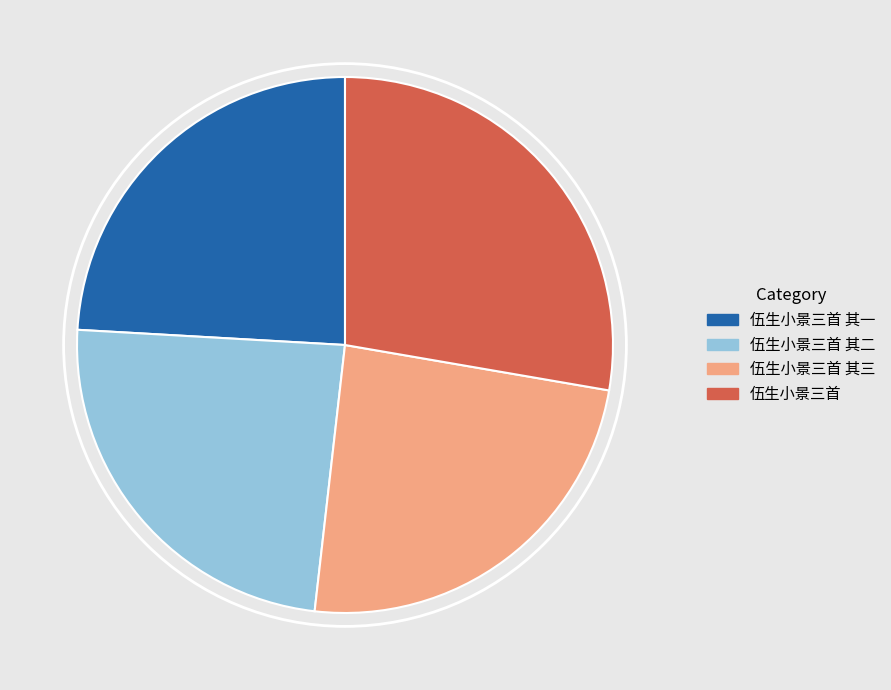

How many slices are in this pie chart?

4